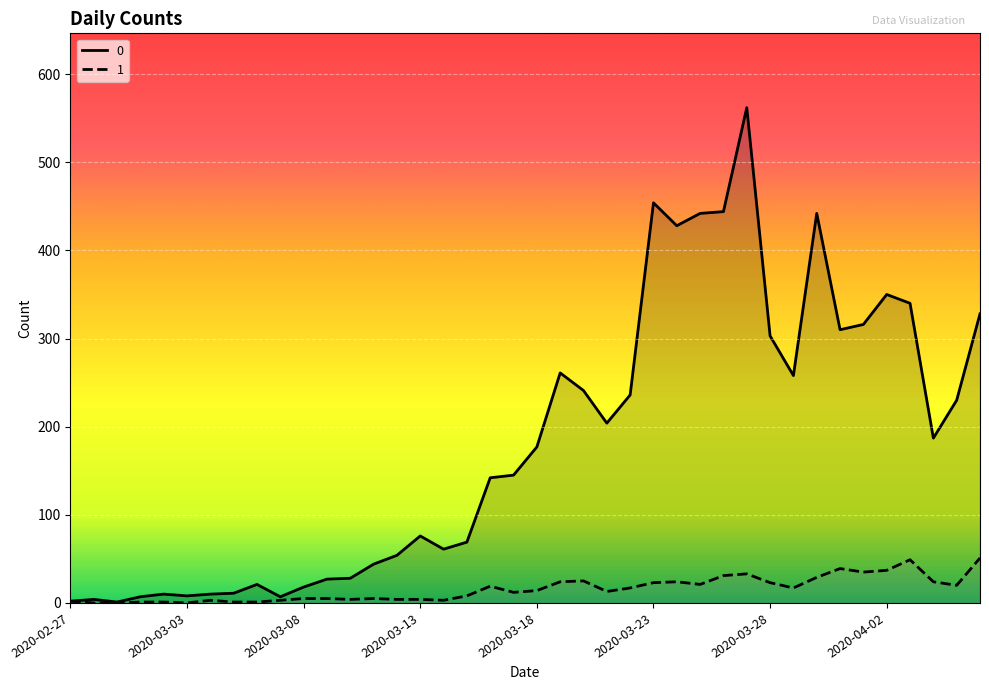

What is the value of the 1 point at the 40th from the left?

51